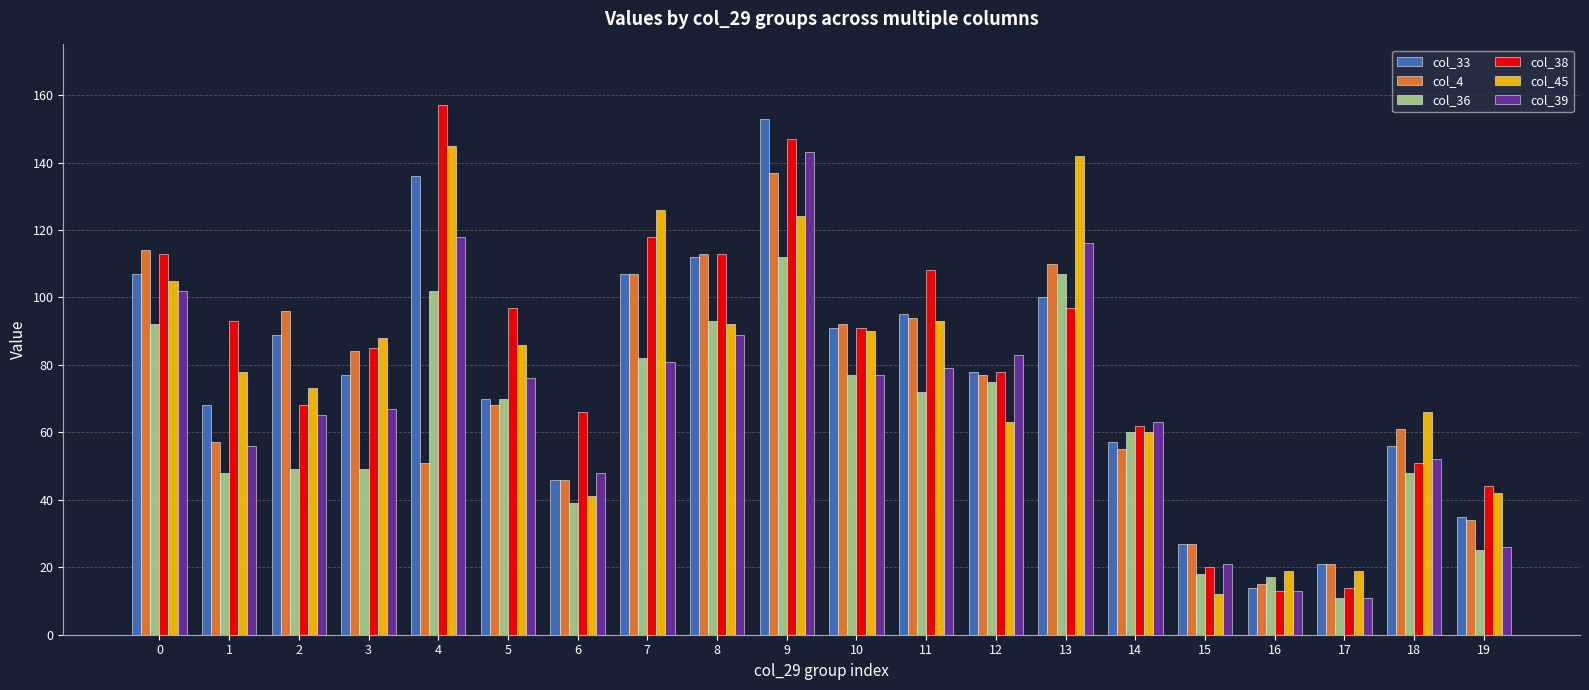

True or false: col_33 has a value of 56 at 18.

True